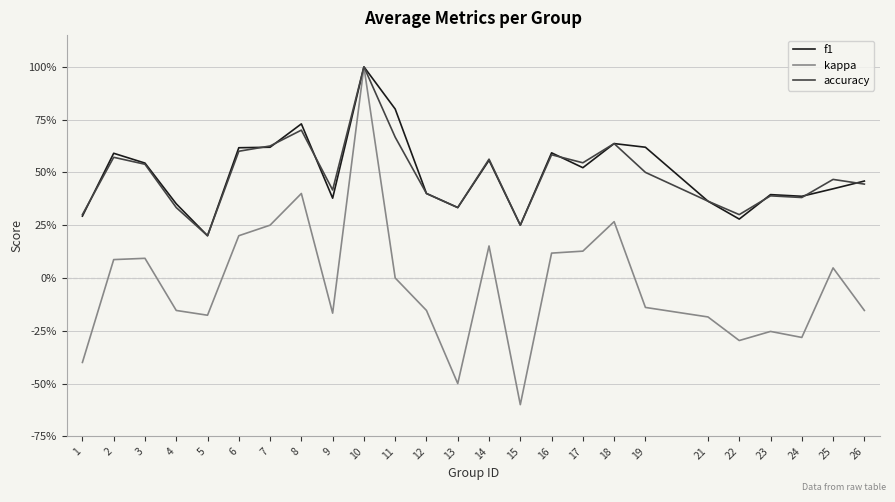

Is this an area chart (filled region under the line)?

No